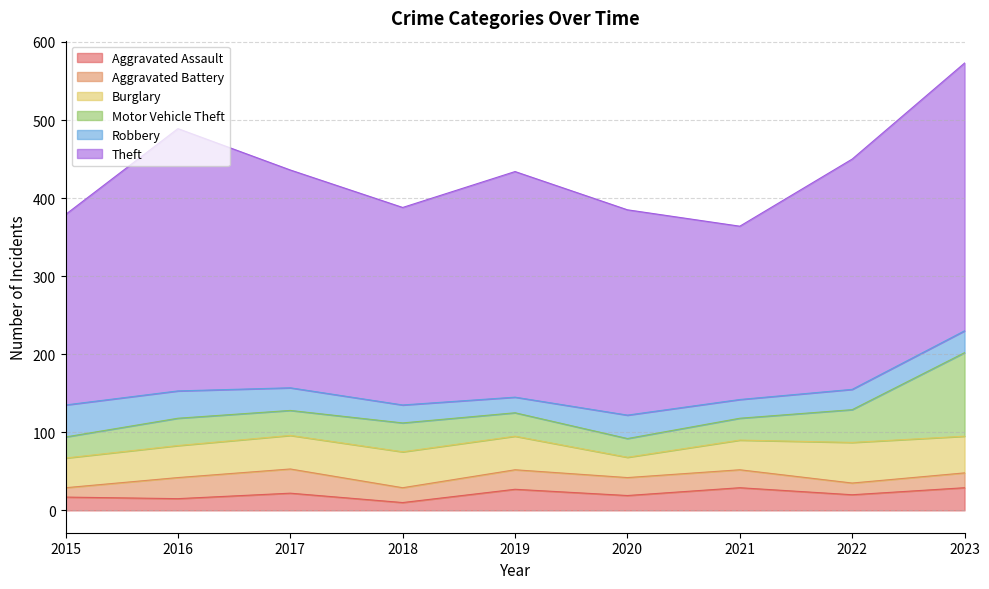

At which category does Aggravated Assault reach its first local valley?

2016